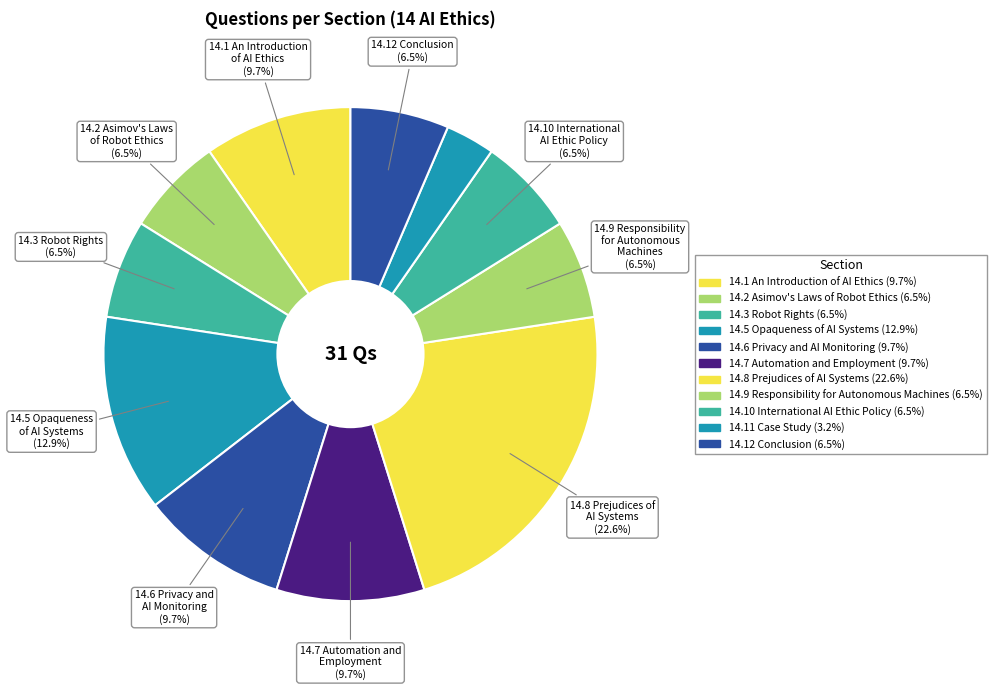

How many slices are in this pie chart?

11